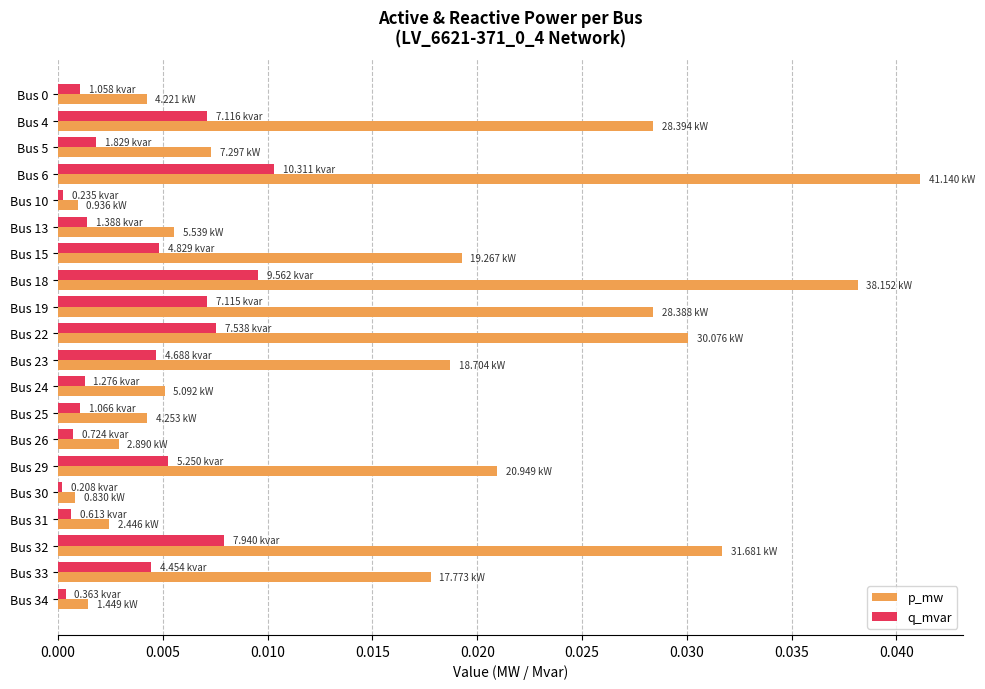

What are all the series names shown in the legend?

p_mw, q_mvar